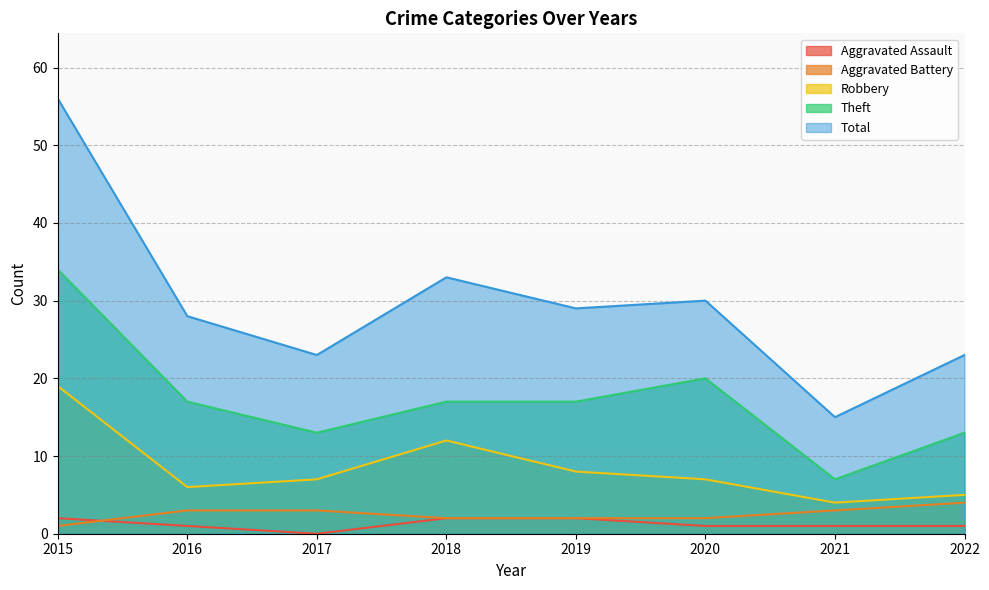

What is the value of the Robbery point at the 6th from the left?

7